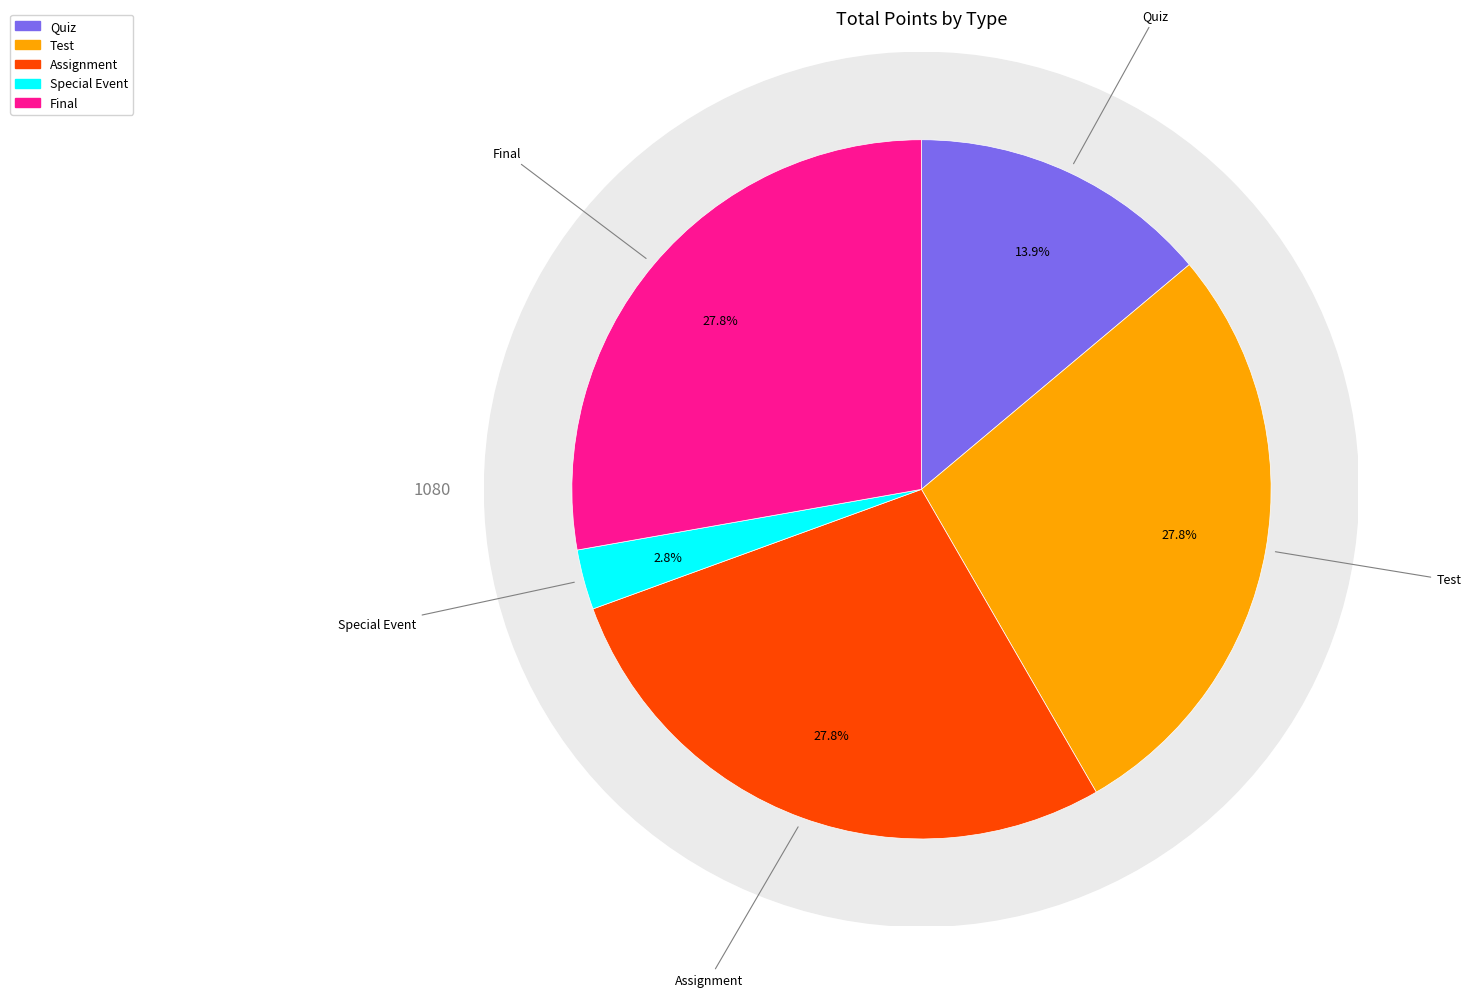

What percentage do Quiz and Test together represent?

41.7%